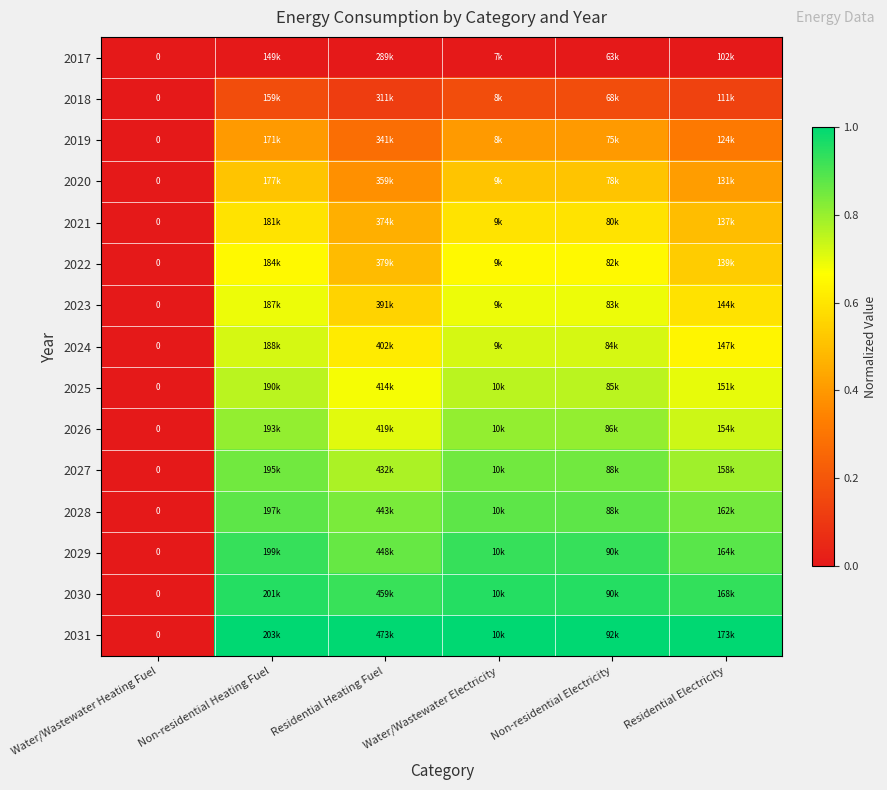

At Residential Electricity, list the series in order from smallest to largest.

2017, 2018, 2019, 2020, 2021, 2022, 2023, 2024, 2025, 2026, 2027, 2028, 2029, 2030, 2031